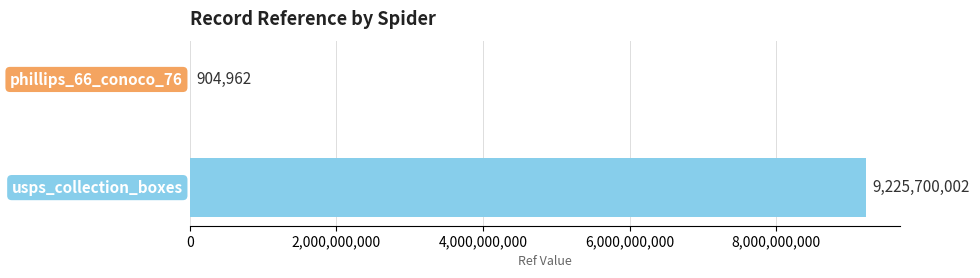

How many distinct data groups are displayed?

1